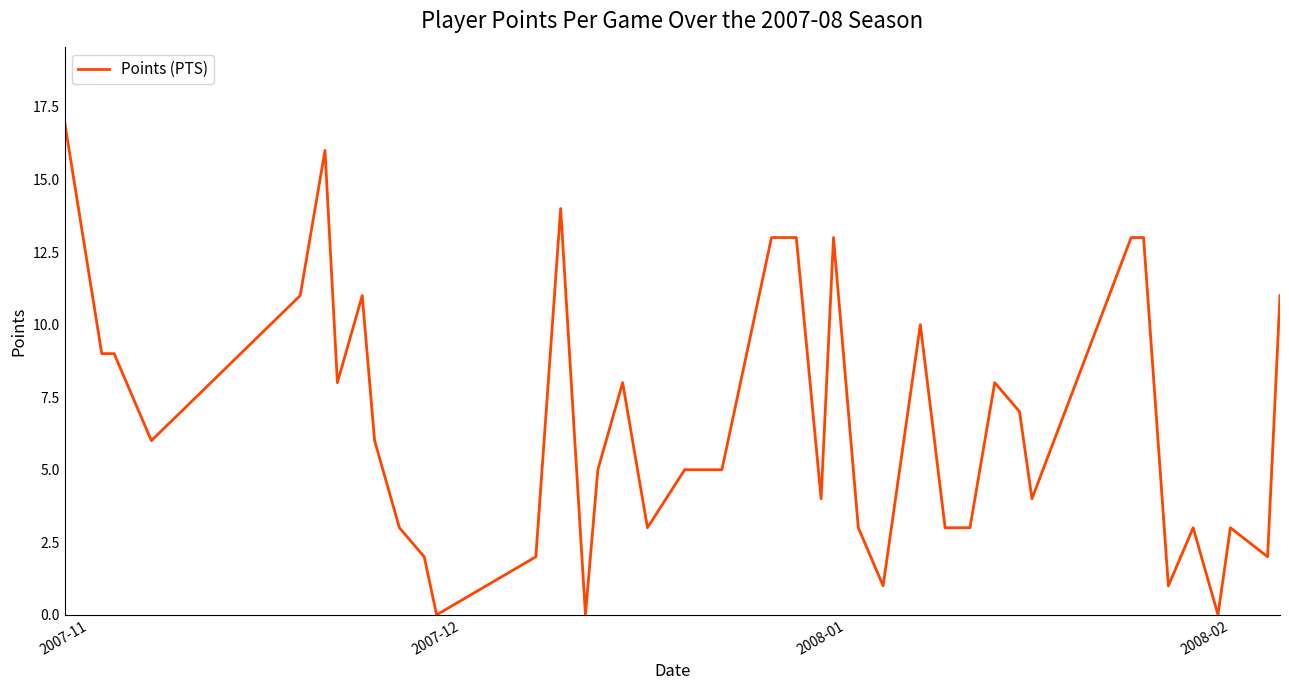

What is the difference between the maximum and minimum values?

17